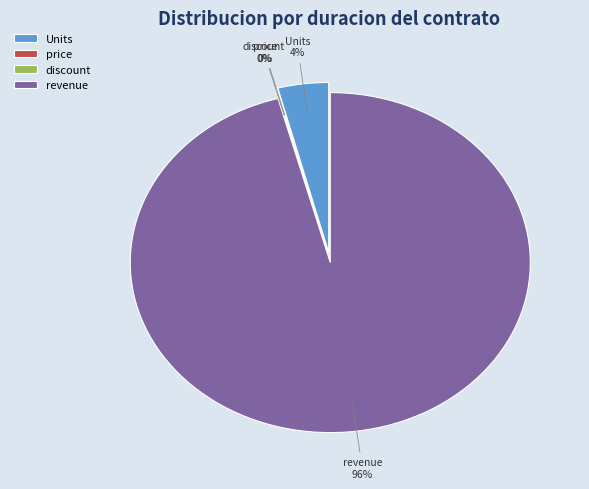

How many segments does this pie chart have?

4